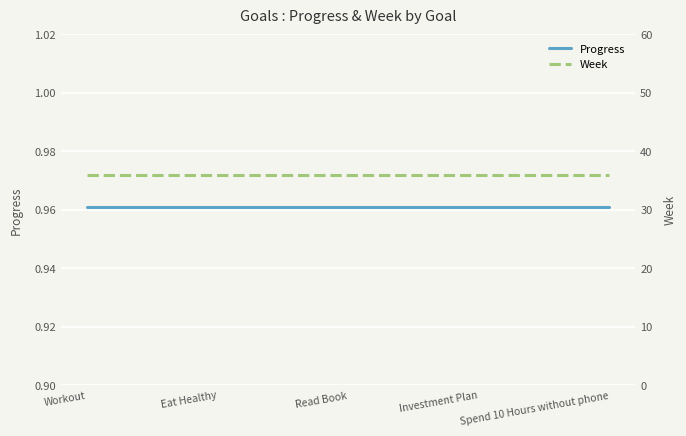

At which category does the chart reach its minimum across all series?

Workout